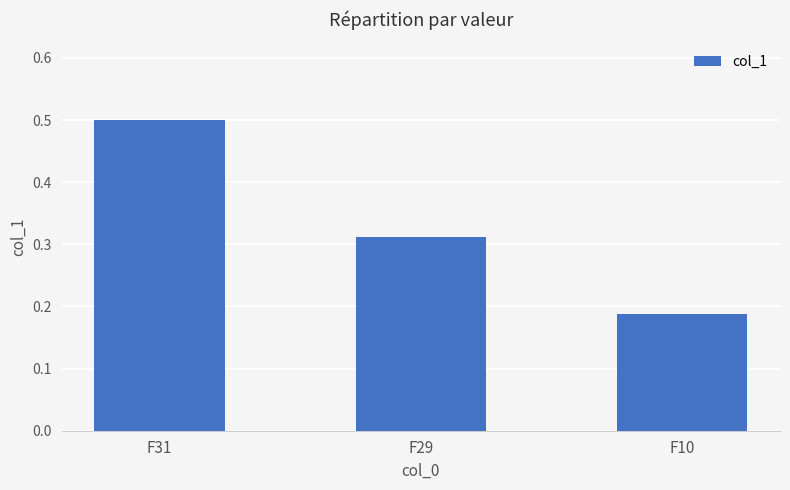

Which label corresponds to the largest value in the chart?

F31